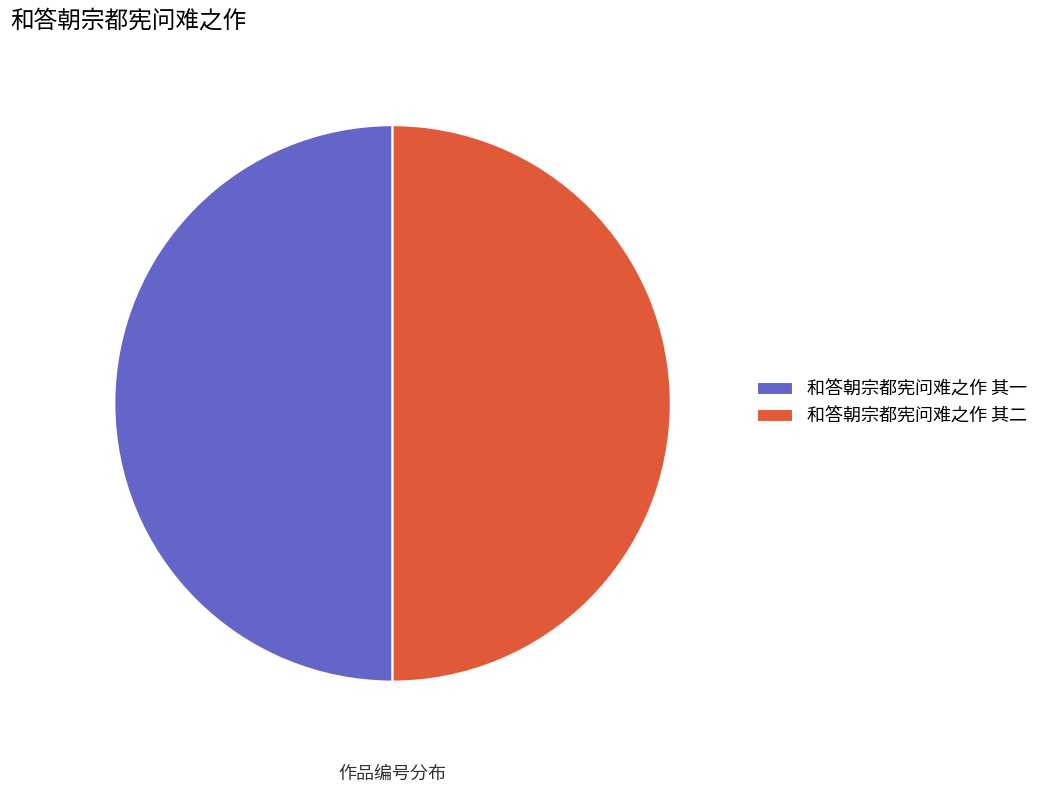

True or false: 和答朝宗都宪问难之作 其二 accounts for 60% of the total.

False